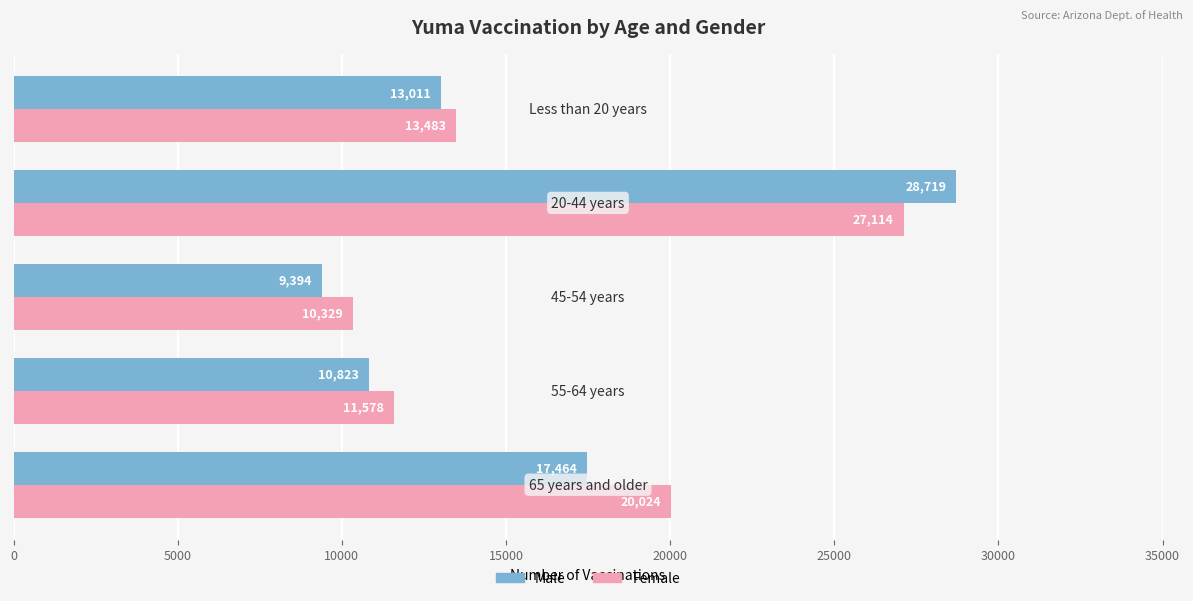

Which series has the largest total across all categories?

Female